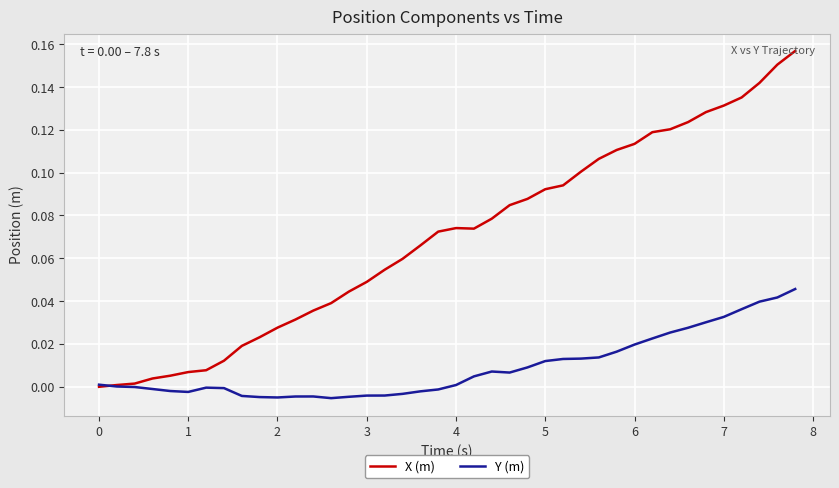

Rank the series by their maximum value, from lowest to highest.

Y (m), X (m)